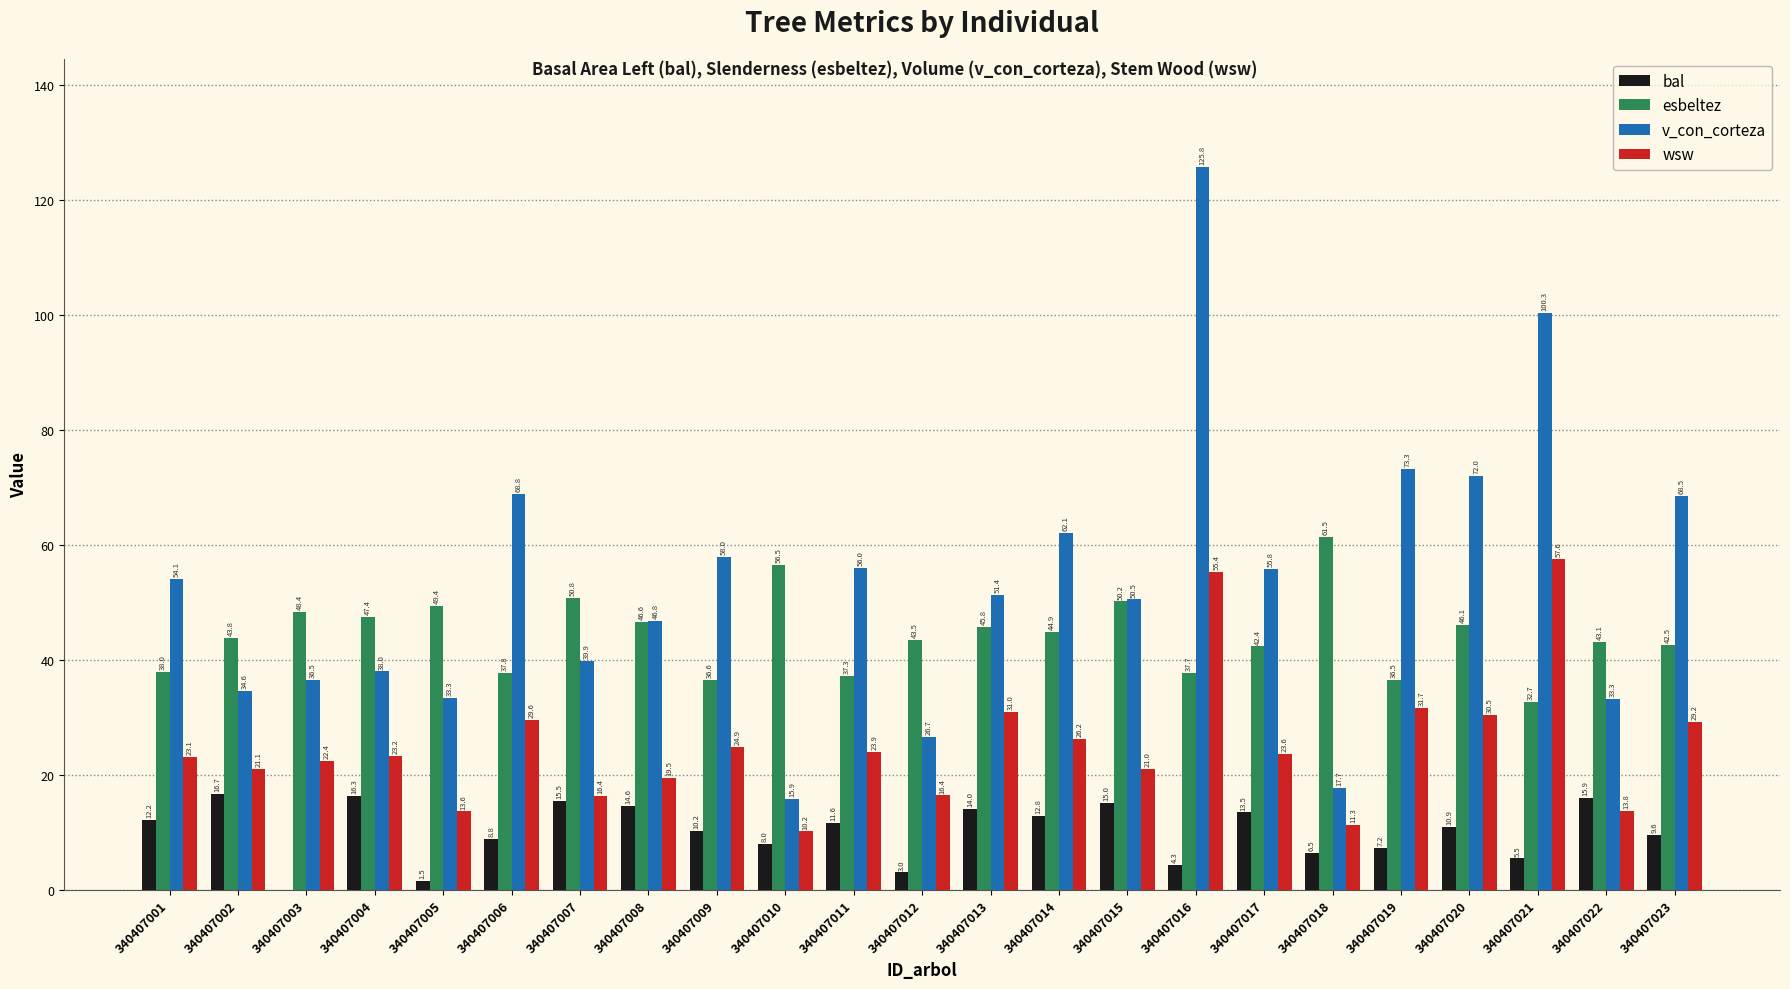

The value of esbeltez at 340407005 is 66.6. True or false?

False